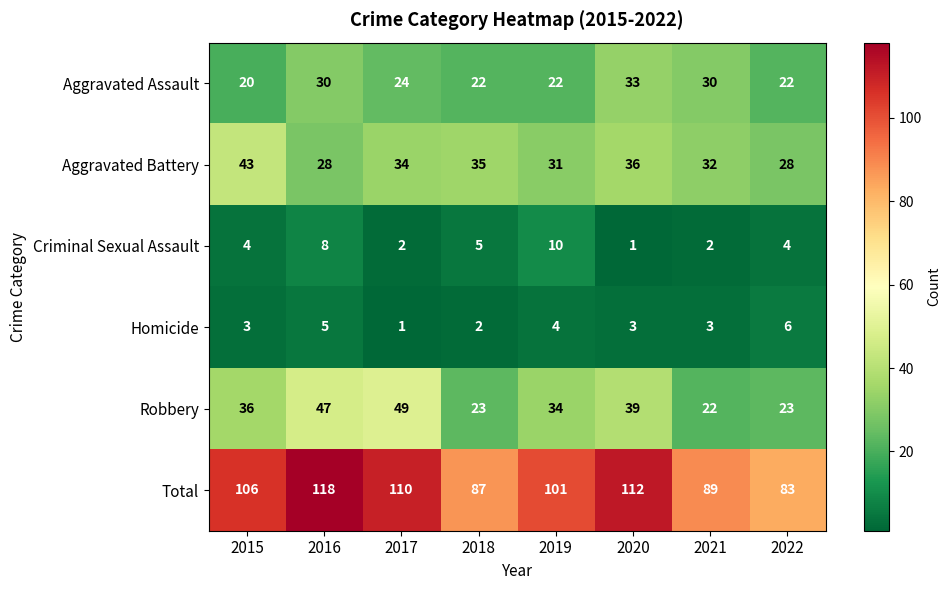

At which label is Criminal Sexual Assault closest to 5?

2018